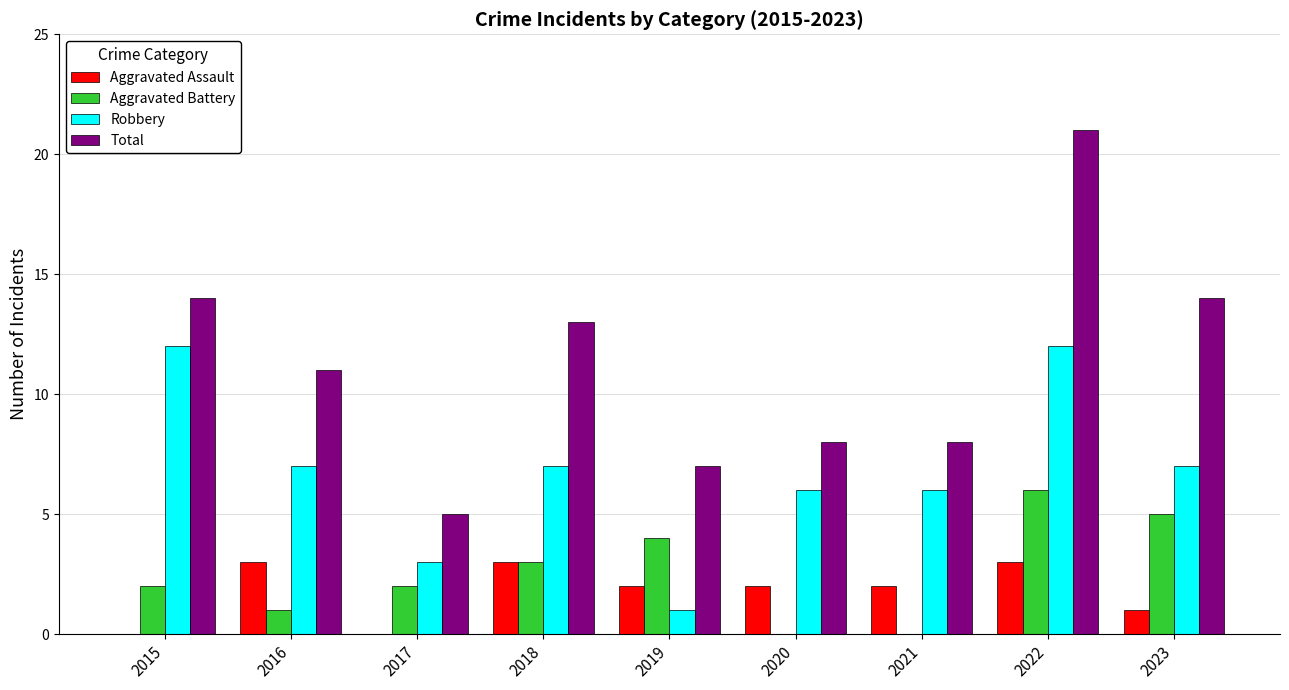

What is the total value across all series at 2019?

14